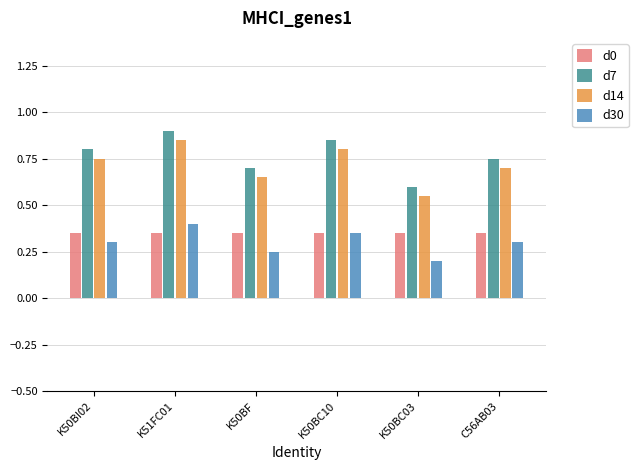

What is the spread (max minus min) of values at K50BI02?

0.5